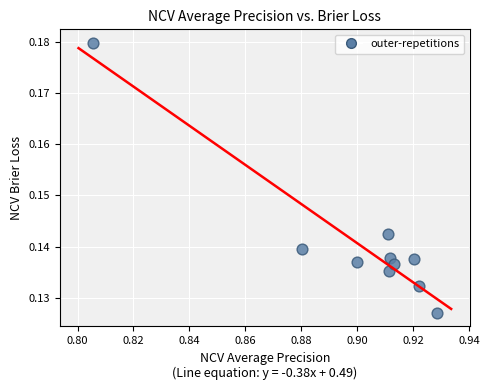

What is the average X value?

0.9